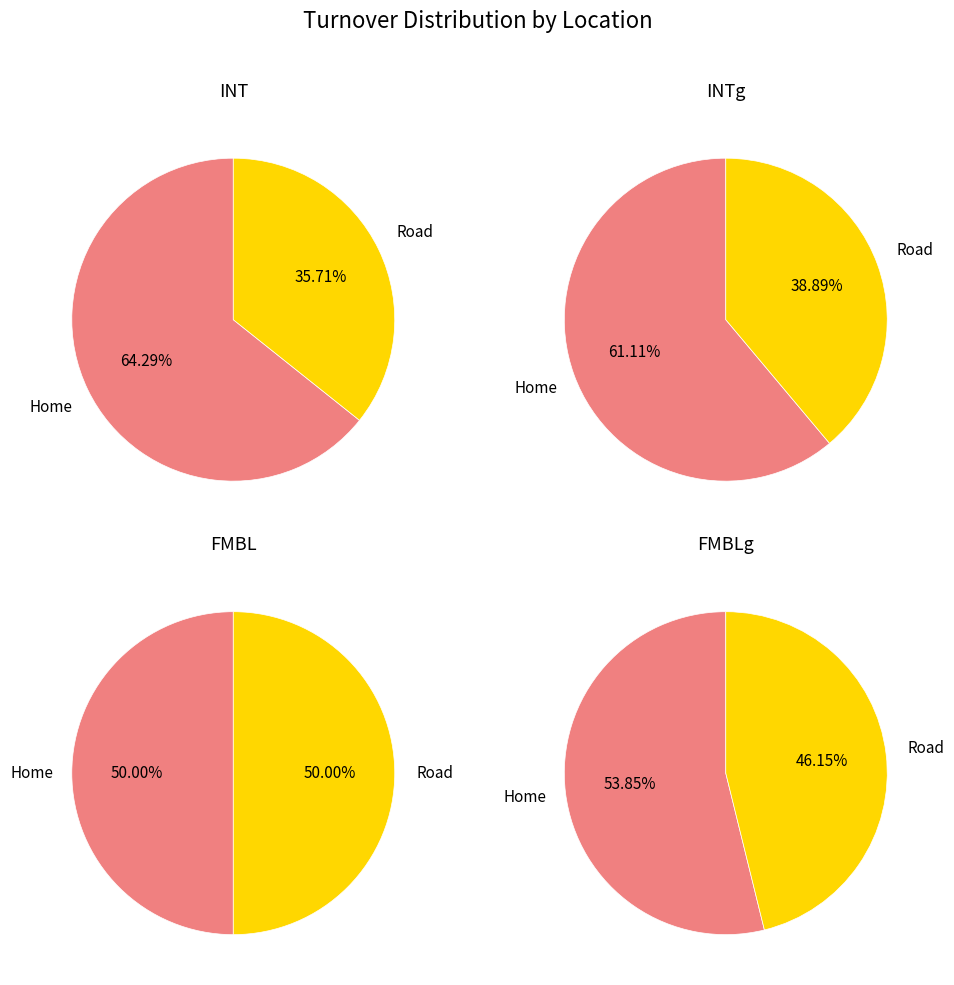

Count the number of slices in the pie.

2